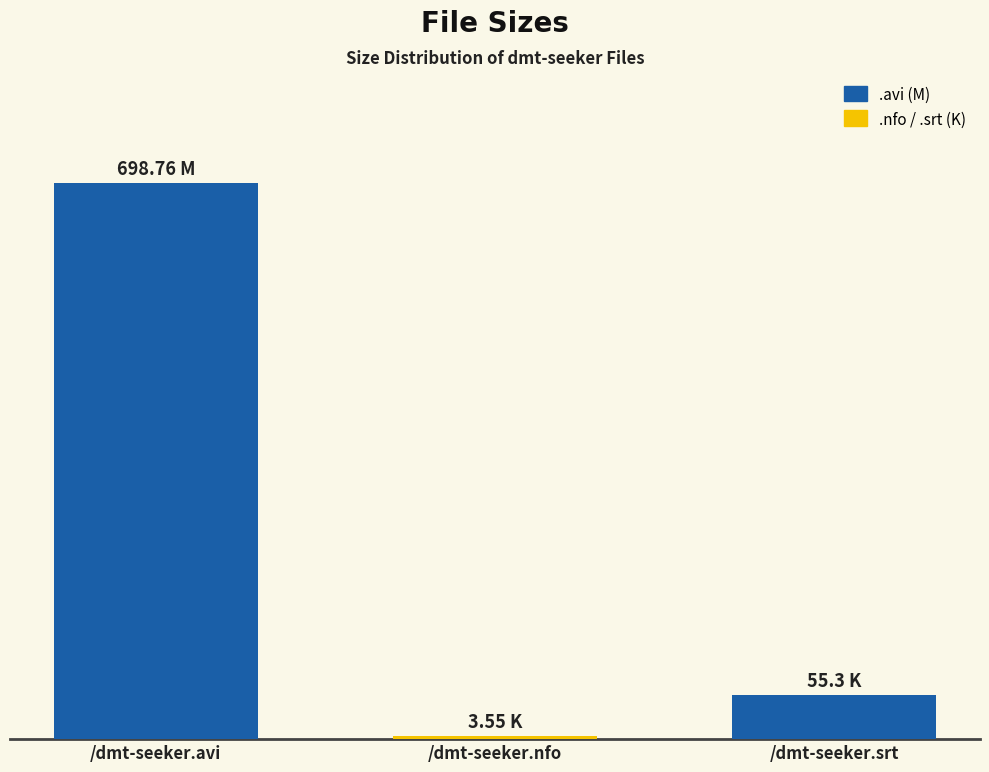

Rank the categories by value from highest to lowest.

/dmt-seeker.avi, /dmt-seeker.srt, /dmt-seeker.nfo